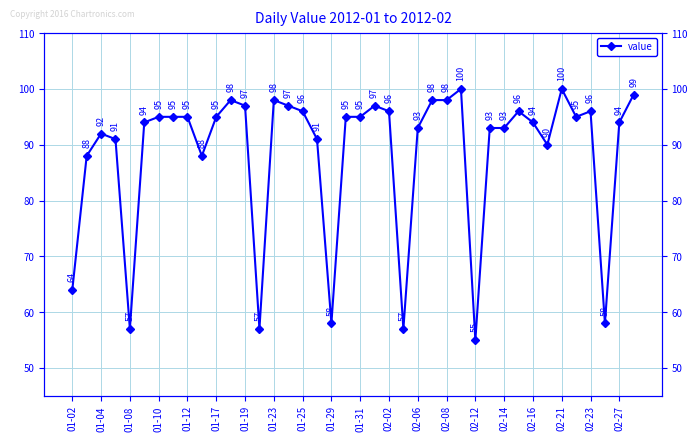

How many points are lower than both their immediate neighbors (excluding endpoints)?

9